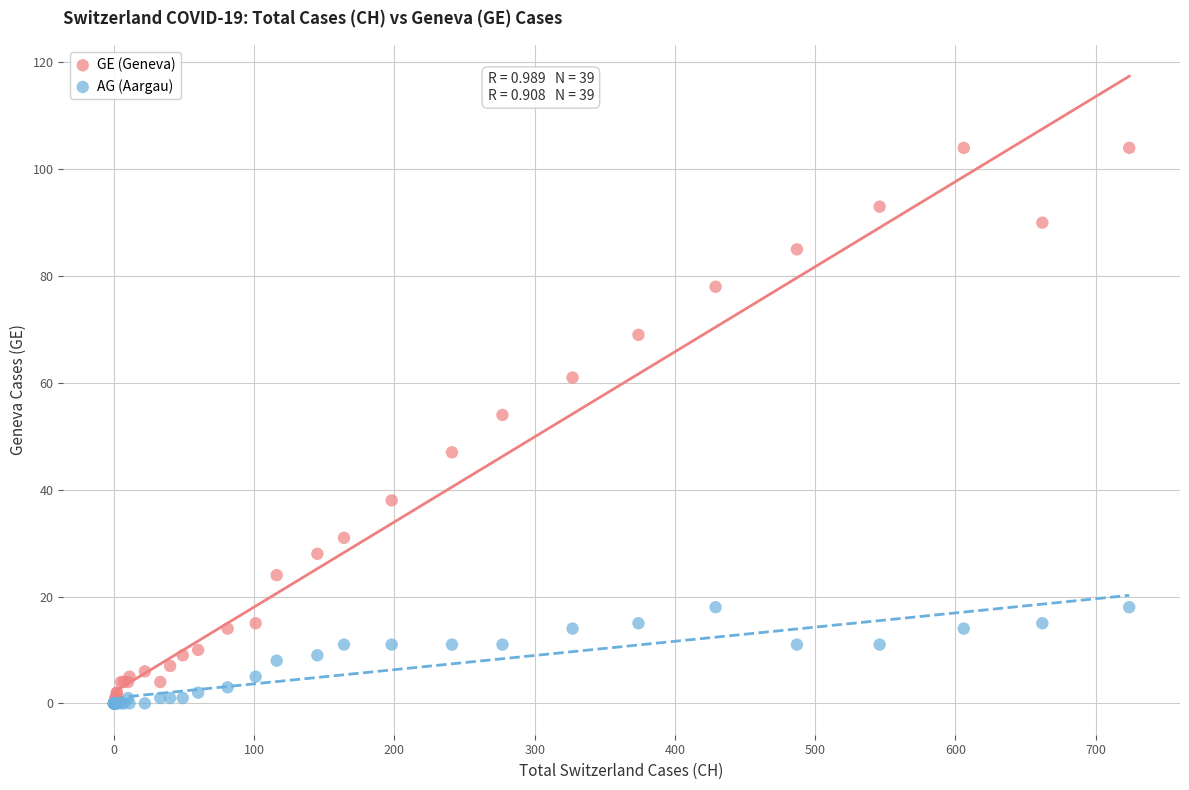

In the GE (Geneva) series, what Y value is closest to 52?

54